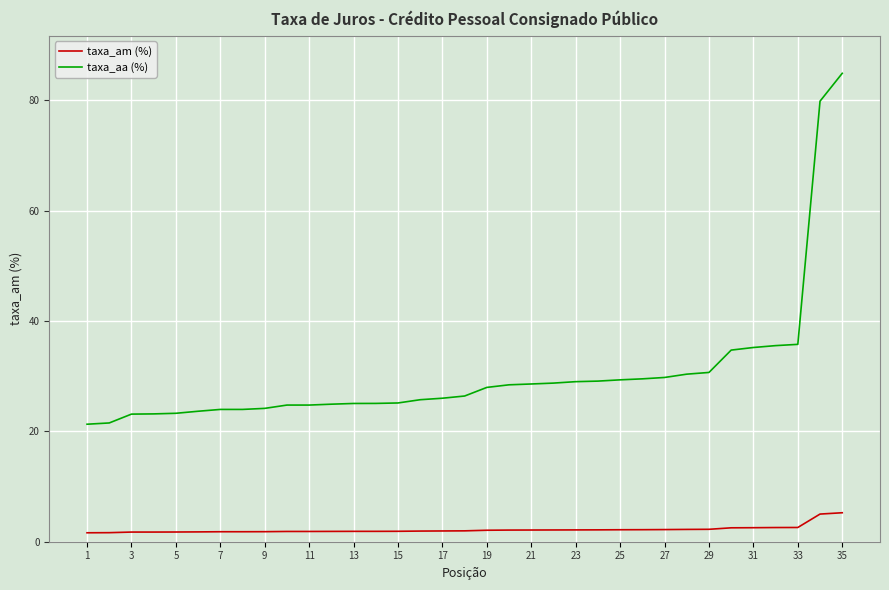

True or false: taxa_aa (%) and taxa_am (%) cross at least once.

False